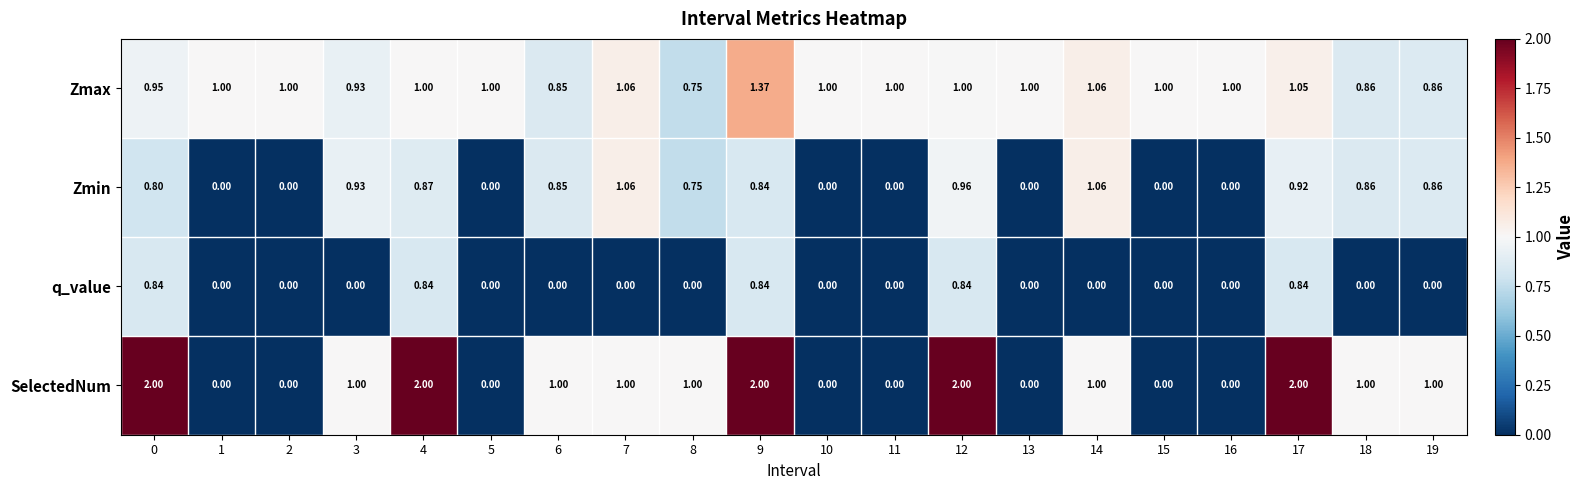

Which series has the largest range (max minus min)?

SelectedNum